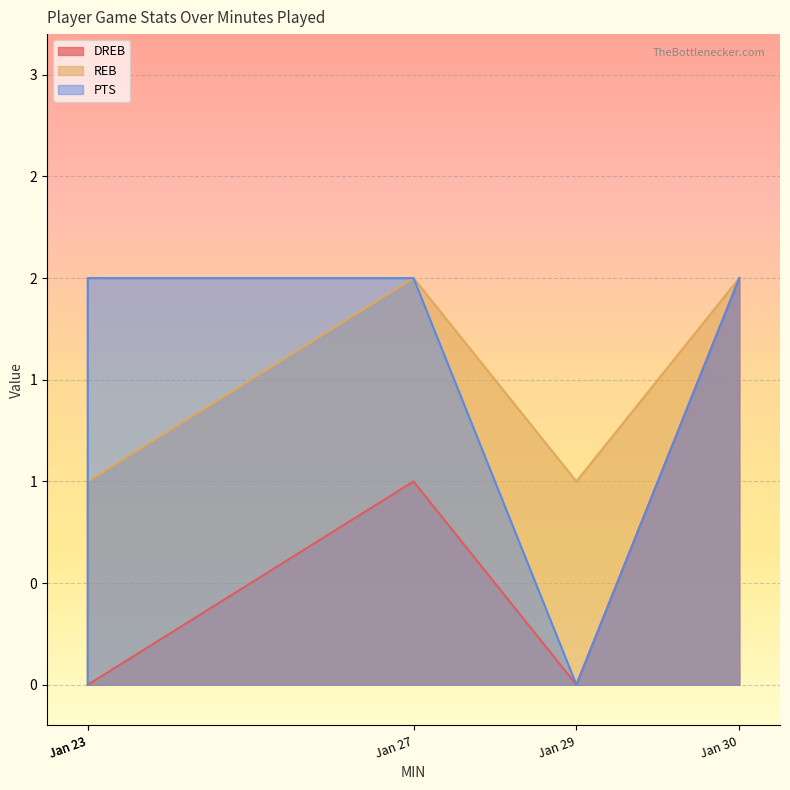

What is the difference between the REB values at Jan 29 and Jan 27?

1